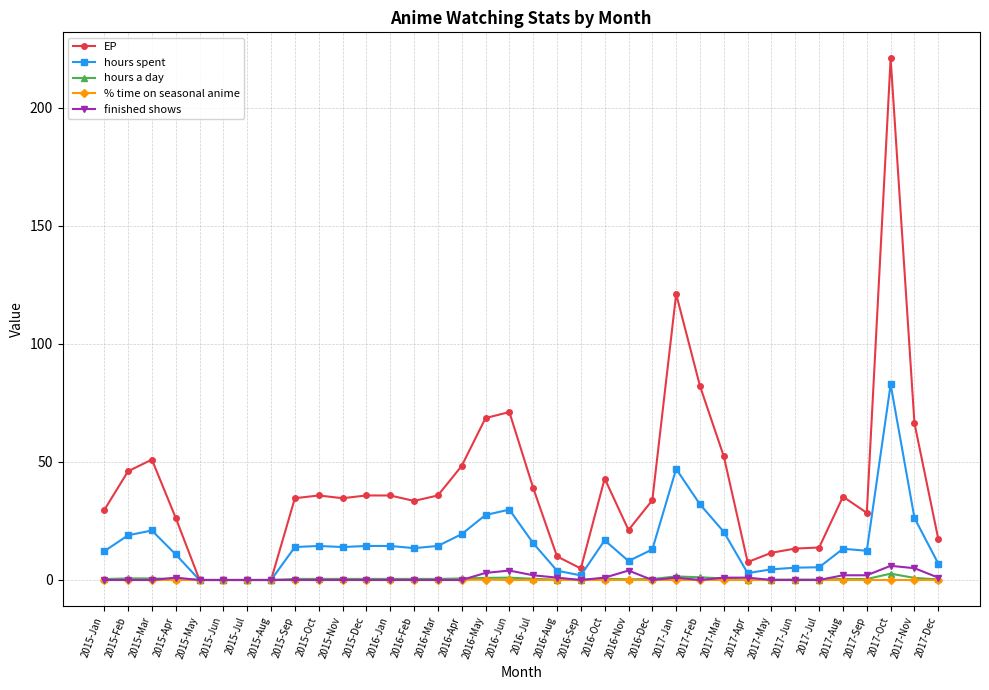

True or false: EP has a value of 17.0 at 2017-Mar.

False